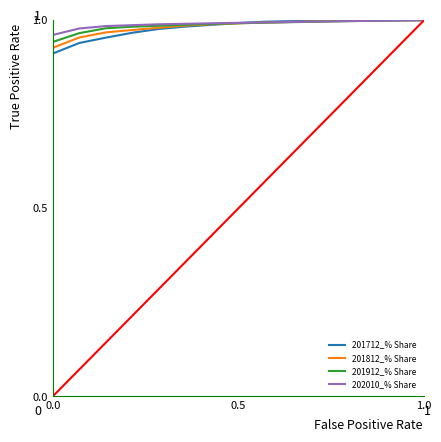

What are all the series names shown in the legend?

201712_% Share, 201812_% Share, 201912_% Share, 202010_% Share